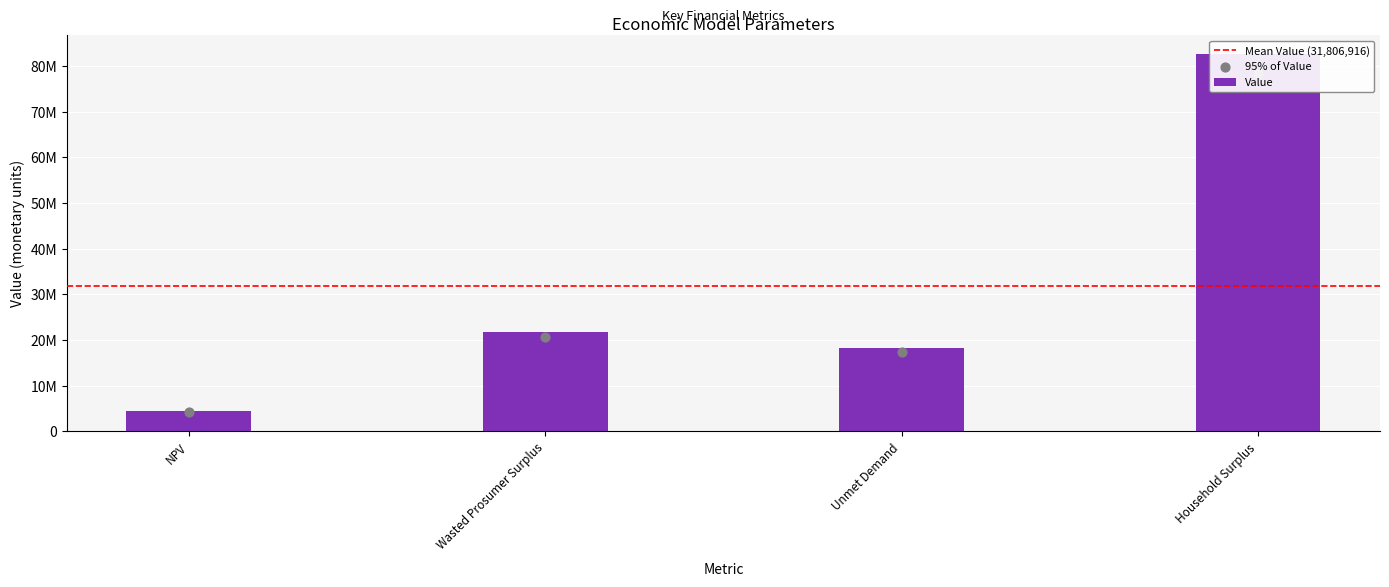

Approximately how many times larger is the value at Unmet Demand compared to Wasted Prosumer Surplus?

0.8